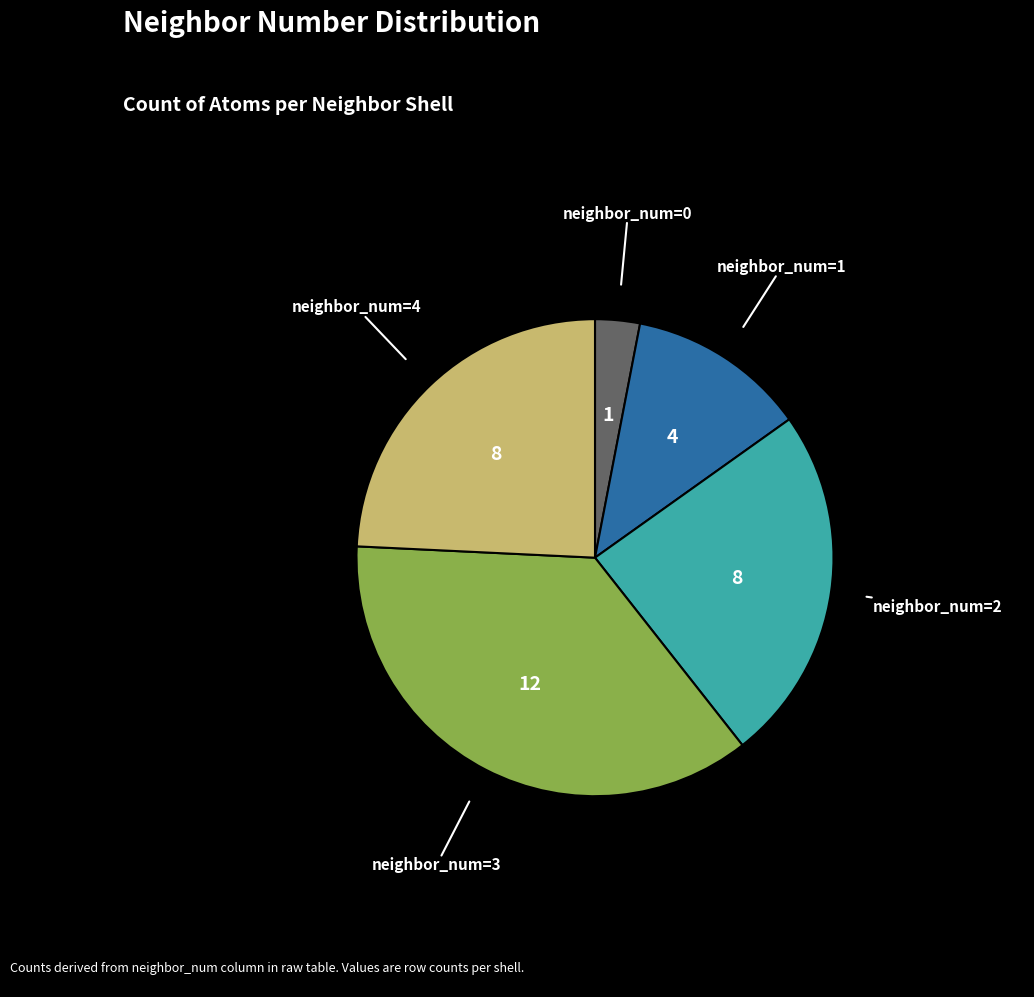

Count the number of slices in the pie.

5